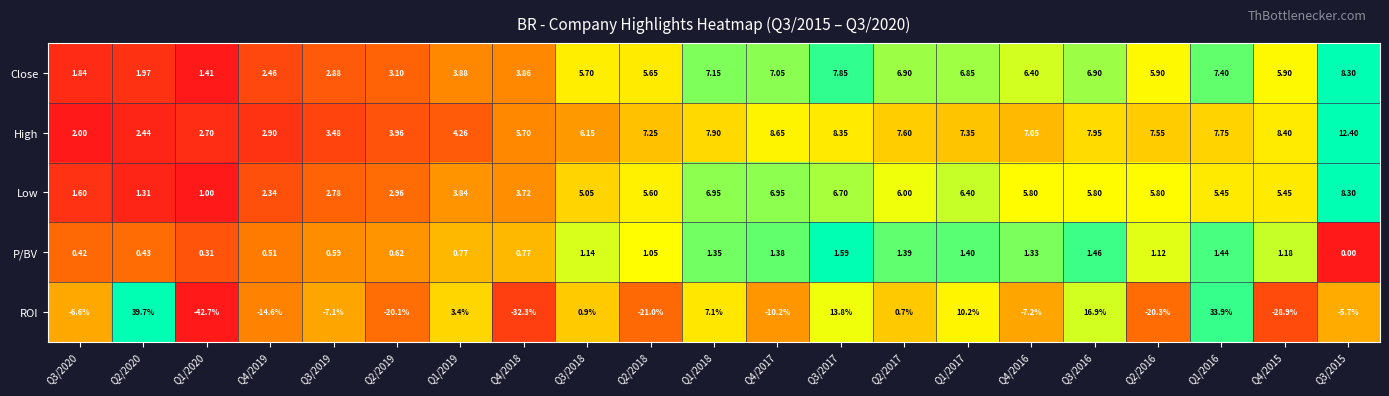

Rank the series at Q1/2019 from lowest to highest value.

P/BV, ROI, Low, Close, High